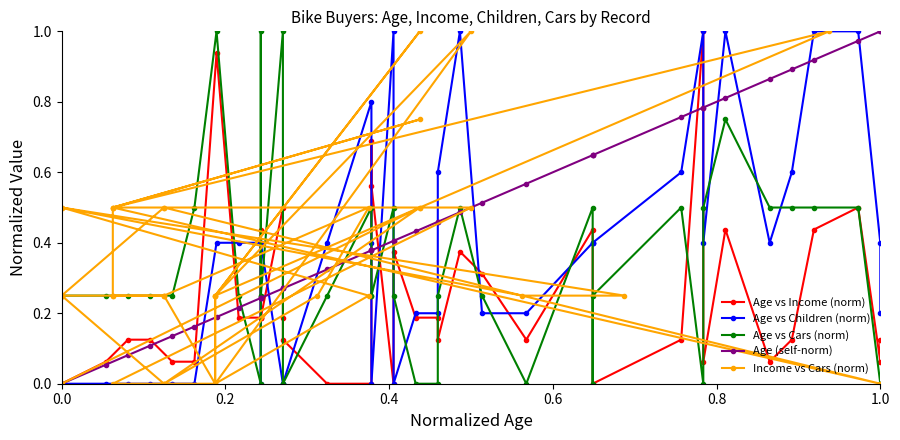

How many lines are shown in the chart?

5